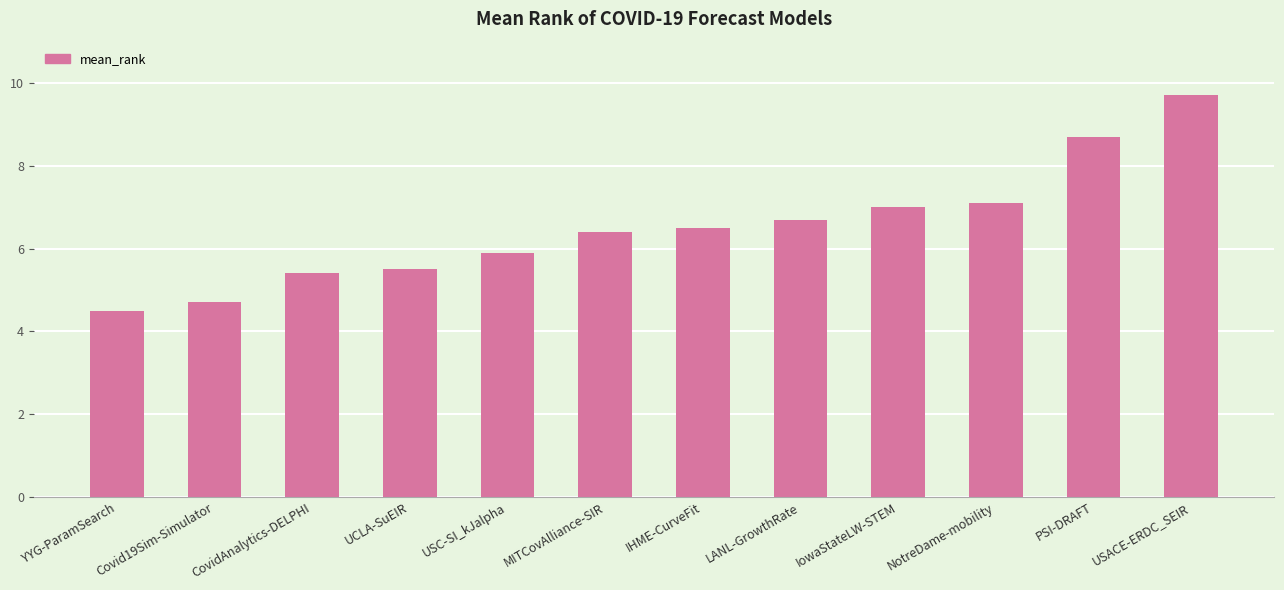

What is the average value?

6.5